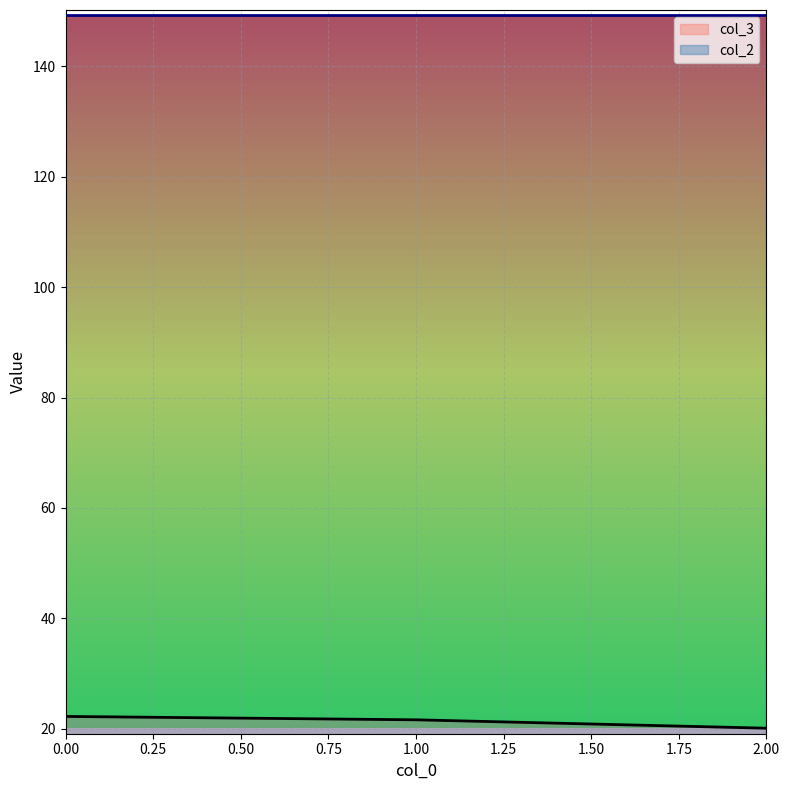

Does the chart display data point markers on the line(s)?

No